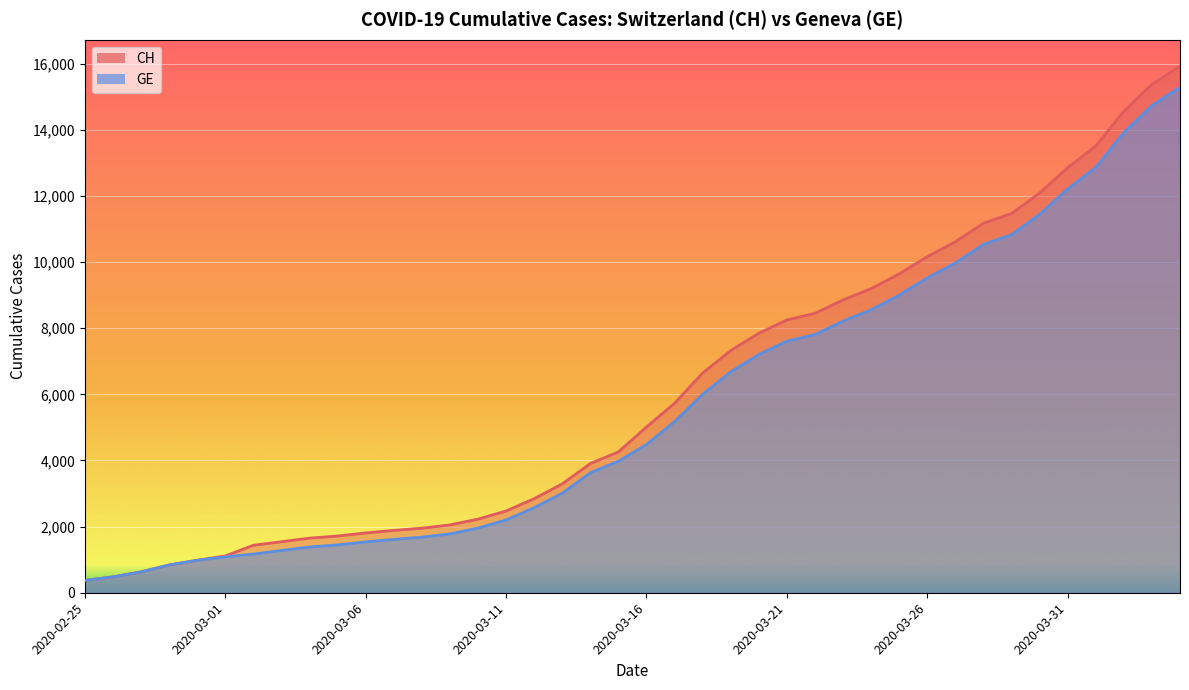

What position from the right is 2020-03-03?

33